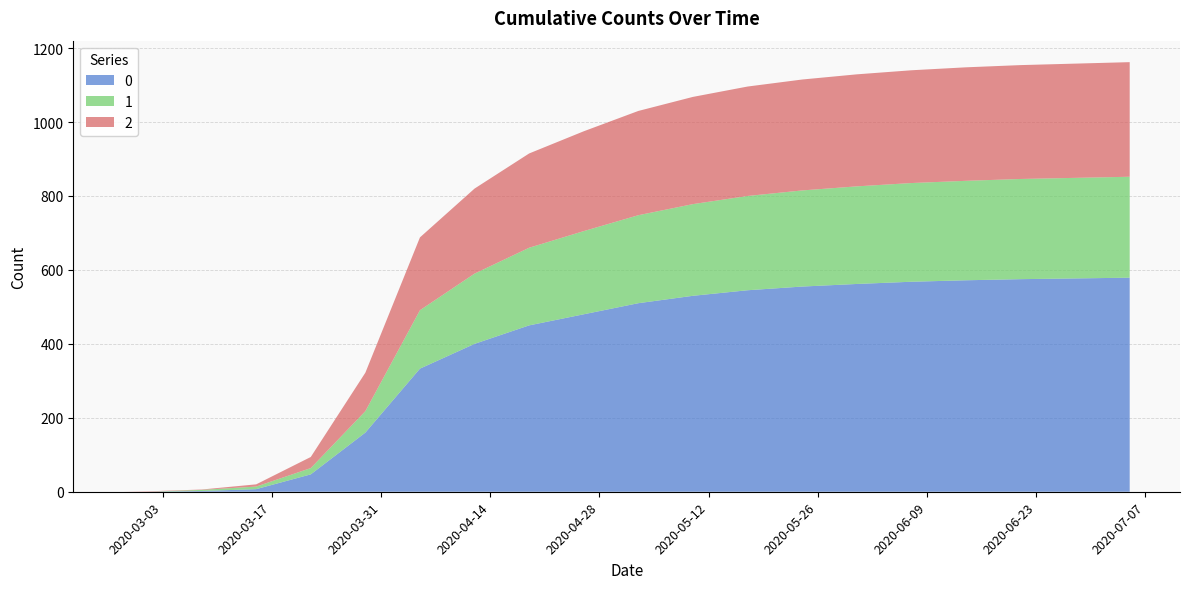

Reading left to right, transcribe all the data shown in this chart.

0: 2020-02-27=0	2020-03-01=0	2020-03-08=2	2020-03-15=7	2020-03-22=47	2020-03-29=160	2020-04-05=333	2020-04-12=400	2020-04-19=450	2020-04-26=480	2020-05-03=510	2020-05-10=530	2020-05-17=545	2020-05-24=555	2020-05-31=562	2020-06-07=568	2020-06-14=572	2020-06-21=575	2020-06-28=577	2020-07-05=579
1: 2020-02-27=0	2020-03-01=0	2020-03-08=3	2020-03-15=7	2020-03-22=17	2020-03-29=58	2020-04-05=158	2020-04-12=190	2020-04-19=210	2020-04-26=225	2020-05-03=238	2020-05-10=248	2020-05-17=255	2020-05-24=260	2020-05-31=264	2020-06-07=267	2020-06-14=269	2020-06-21=271	2020-06-28=272	2020-07-05=273
2: 2020-02-27=0	2020-03-01=1	2020-03-08=1	2020-03-15=6	2020-03-22=30	2020-03-29=104	2020-04-05=197	2020-04-12=230	2020-04-19=255	2020-04-26=270	2020-05-03=282	2020-05-10=290	2020-05-17=296	2020-05-24=300	2020-05-31=303	2020-06-07=305	2020-06-14=307	2020-06-21=308	2020-06-28=309	2020-07-05=310